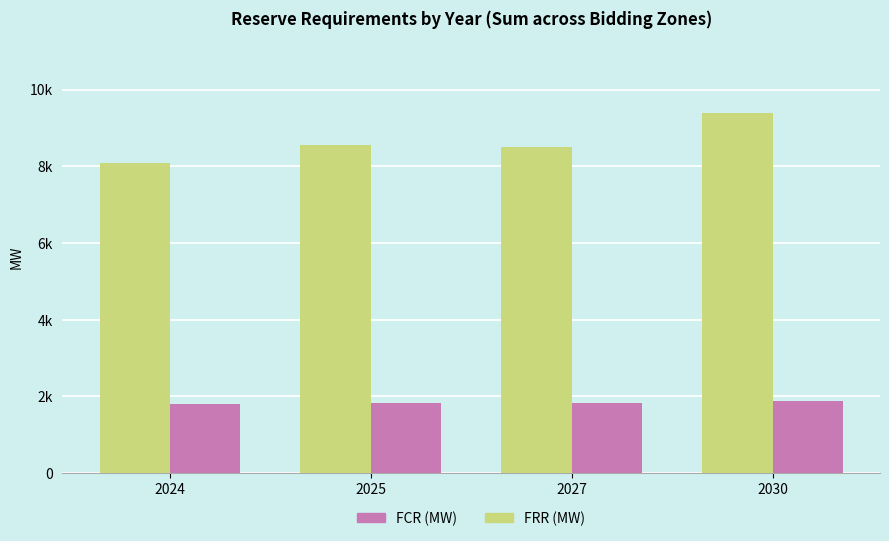

What are all the series names shown in the legend?

FCR (MW), FRR (MW)